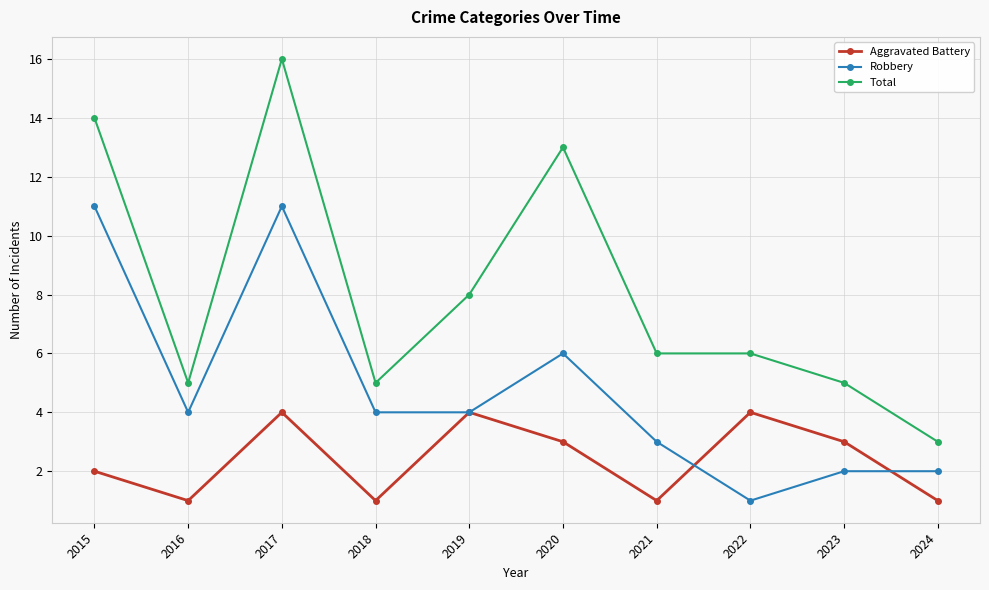

What is the sum of the Aggravated Battery values at 2017 and 2021?

5